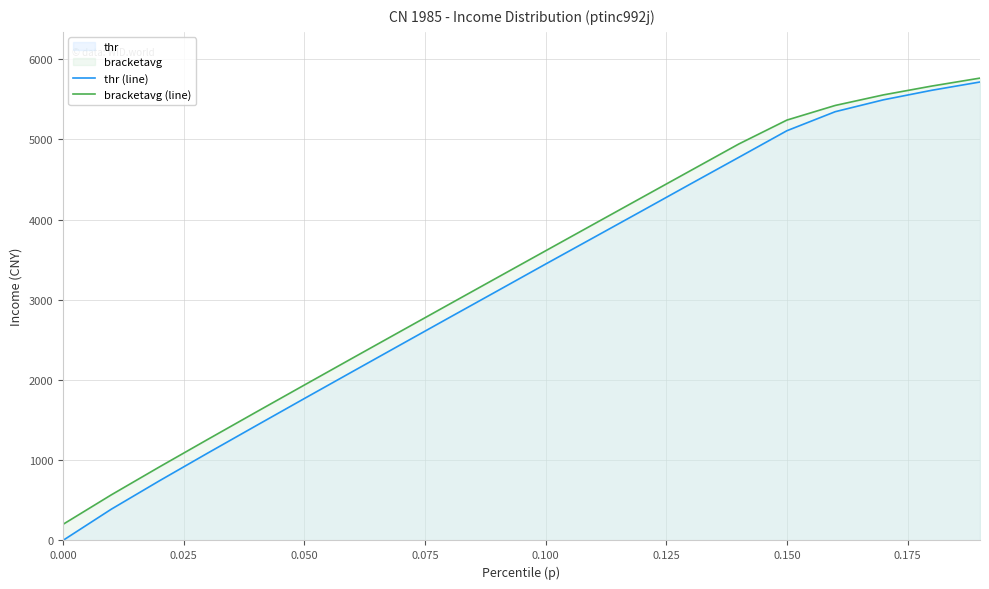

How many lines are shown in the chart?

2